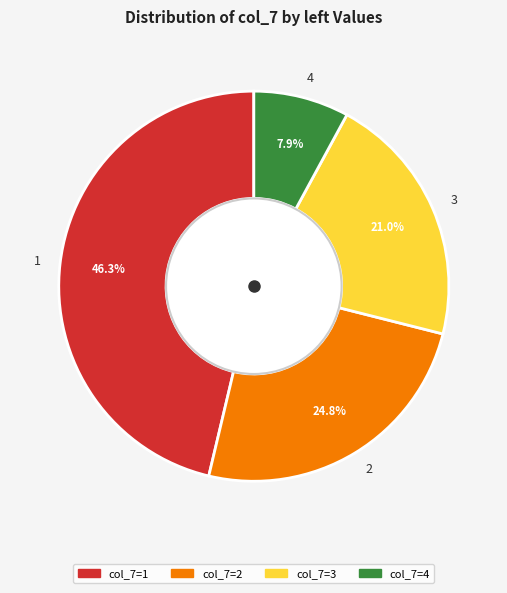

How many segments does this pie chart have?

4